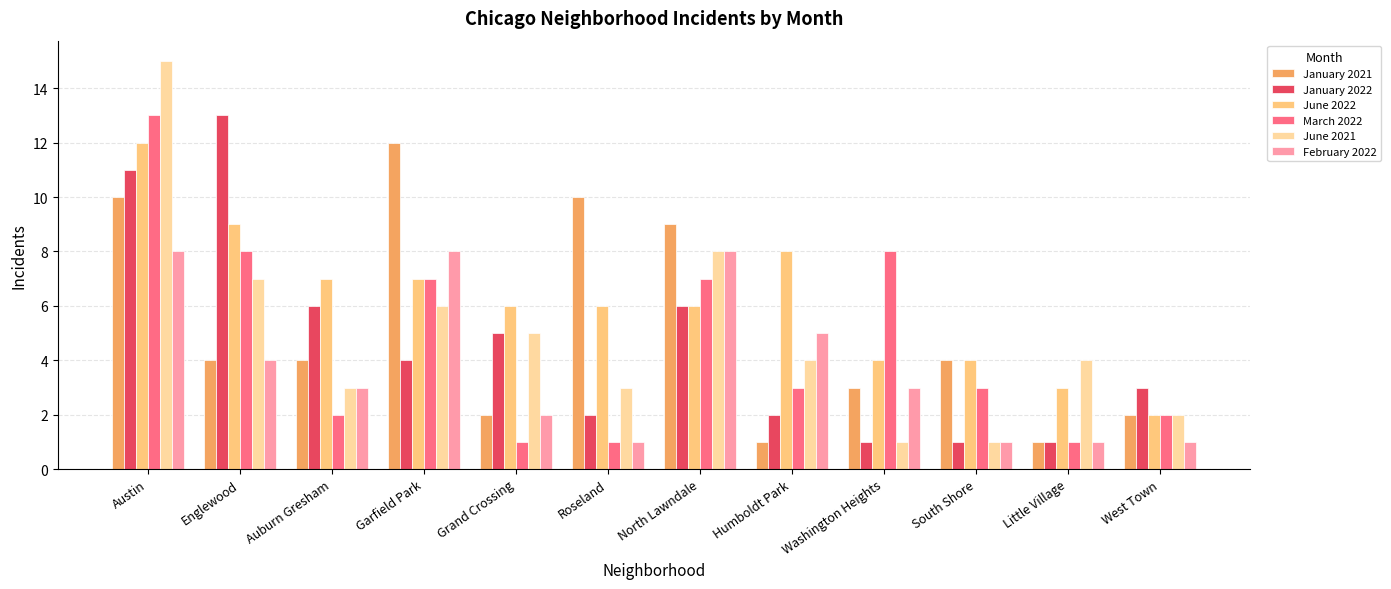

What is the smallest value displayed?

1